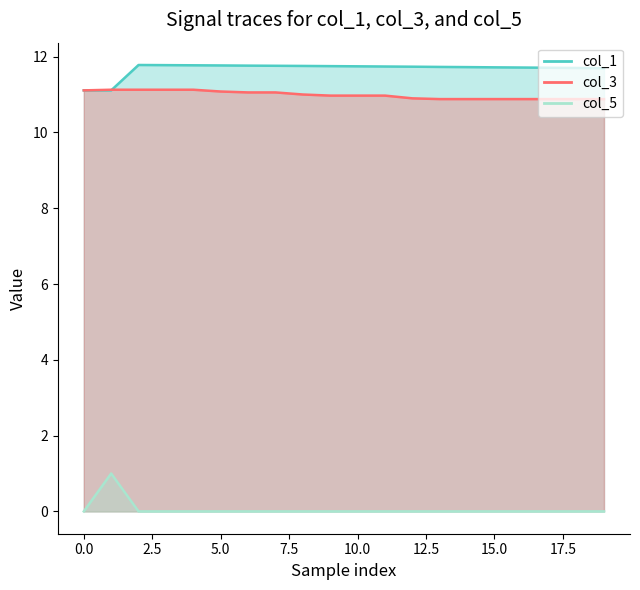

Which series has the largest total across all categories?

col_1